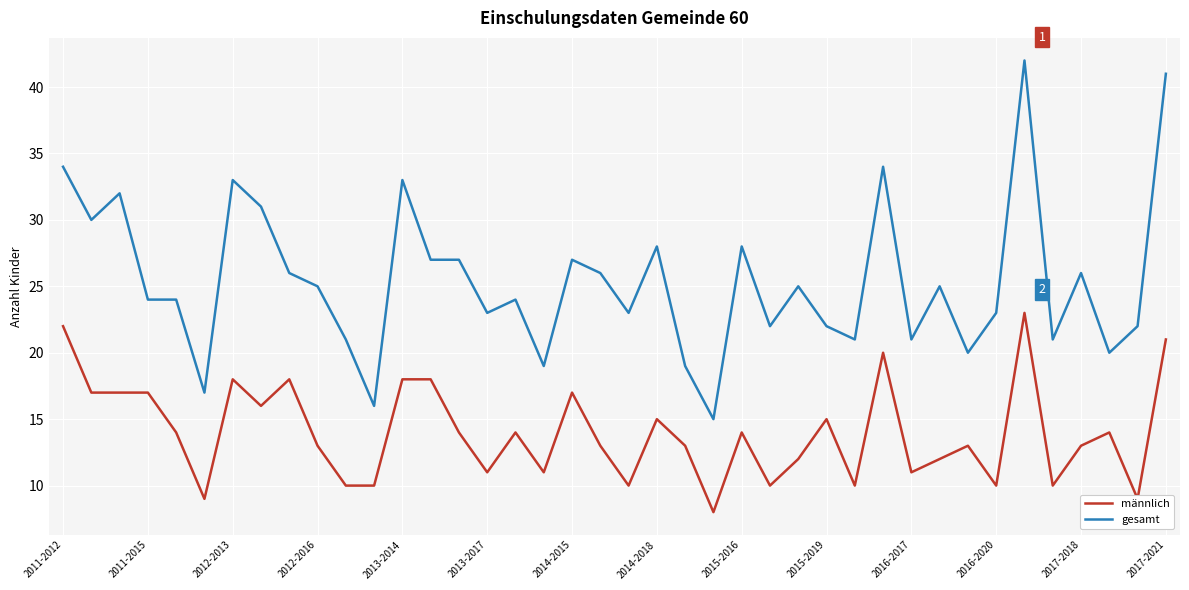

Rank the series by their maximum value, from lowest to highest.

männlich, gesamt